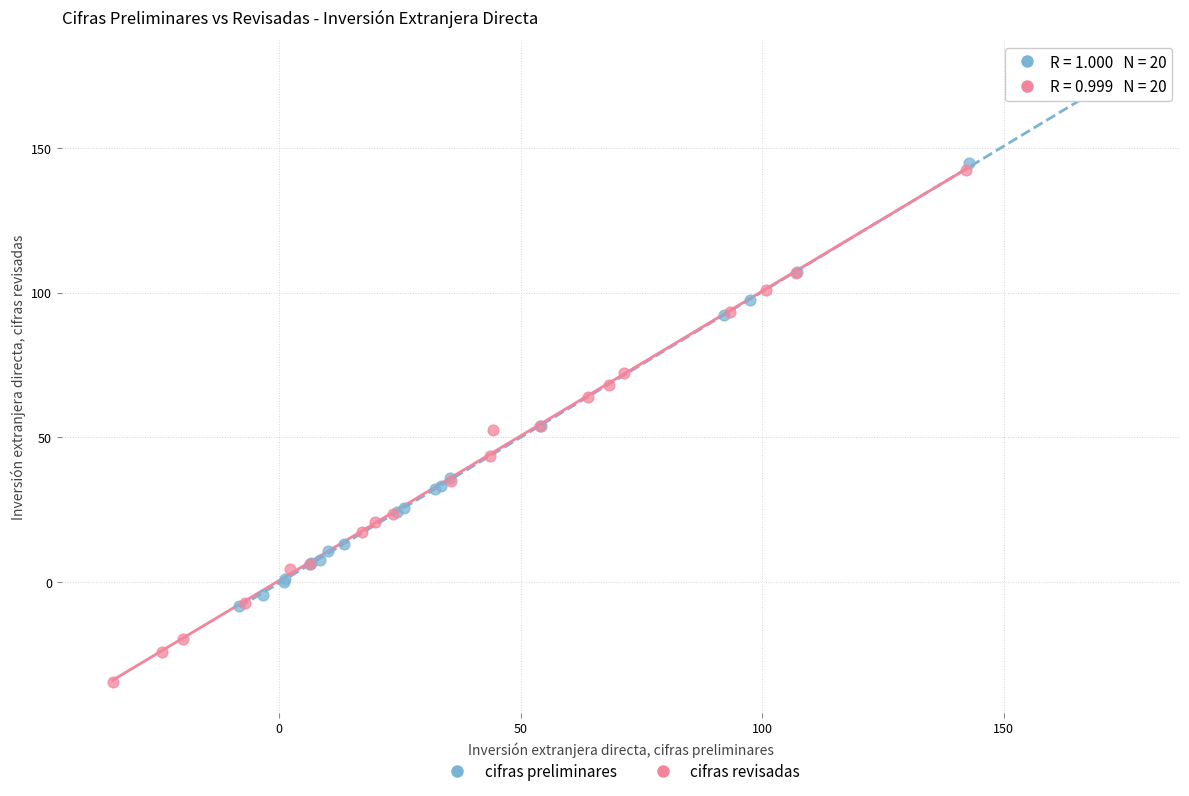

Which series reaches the maximum Y coordinate?

cifras preliminares